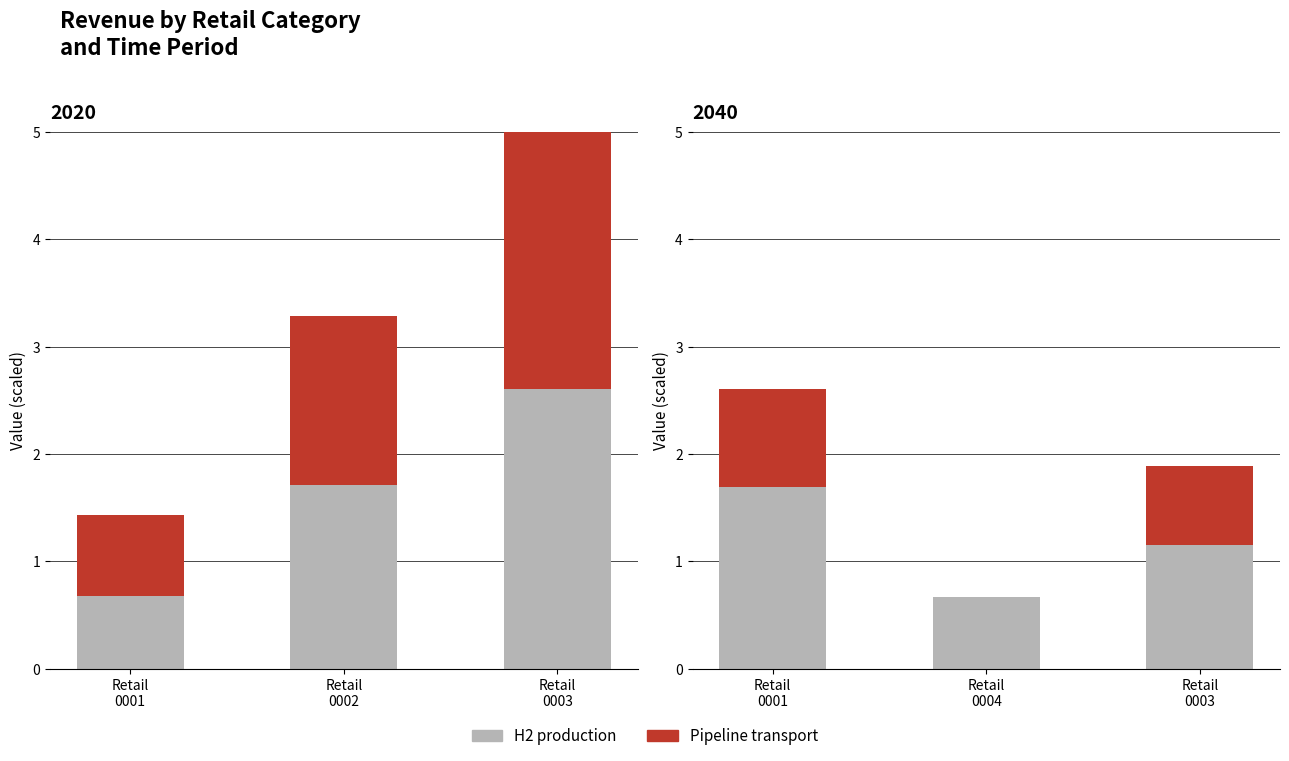

Which series has the widest spread of values?

H2 production